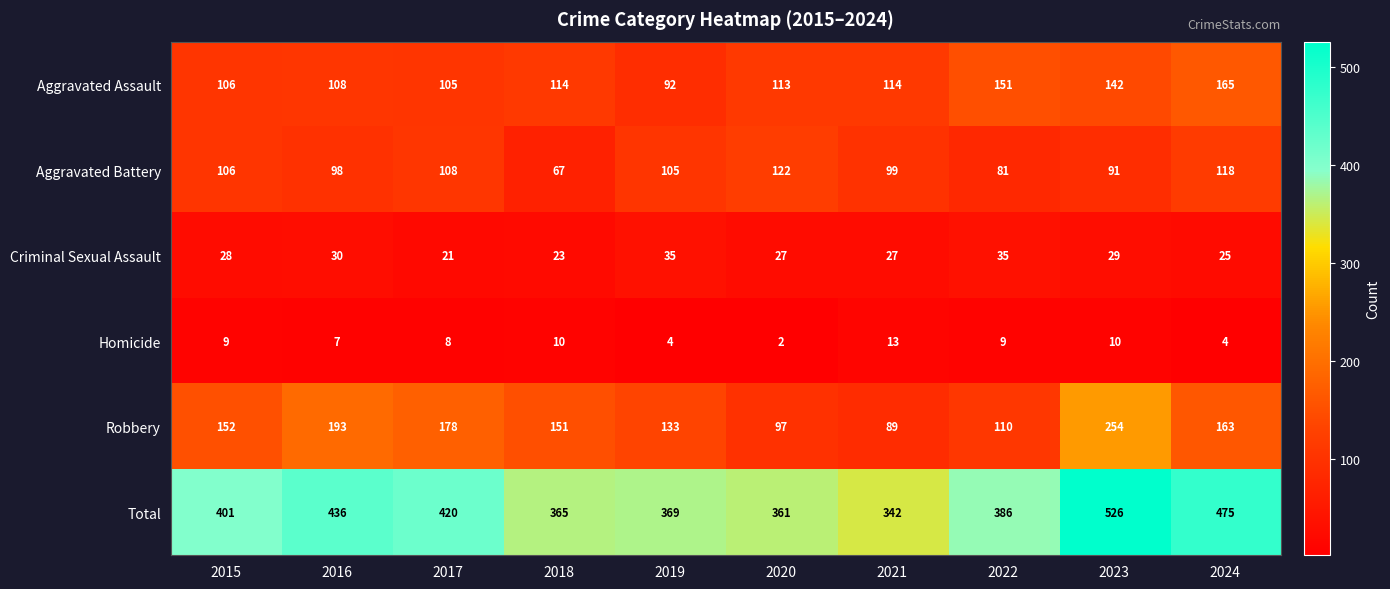

True or false: Homicide has a value of 10 at 2018.

True